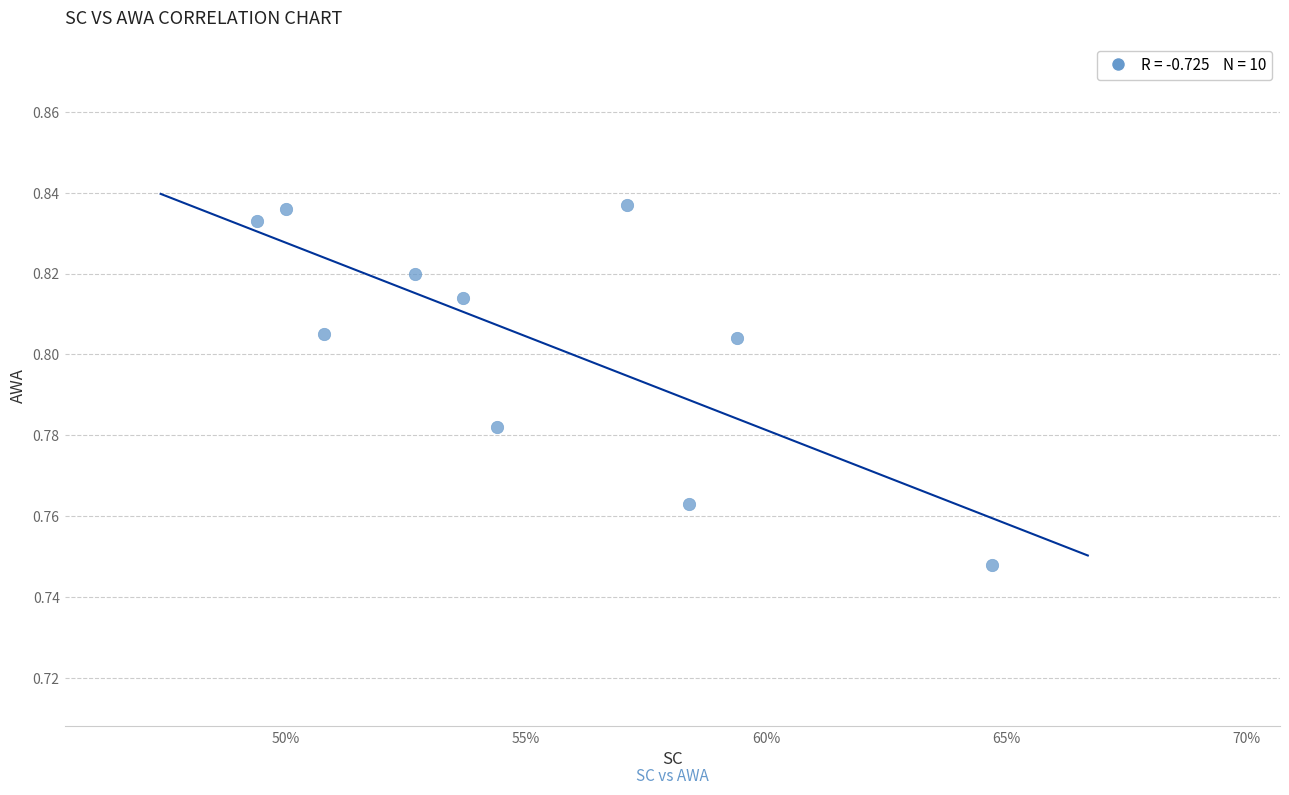

What is the average X value?

0.6